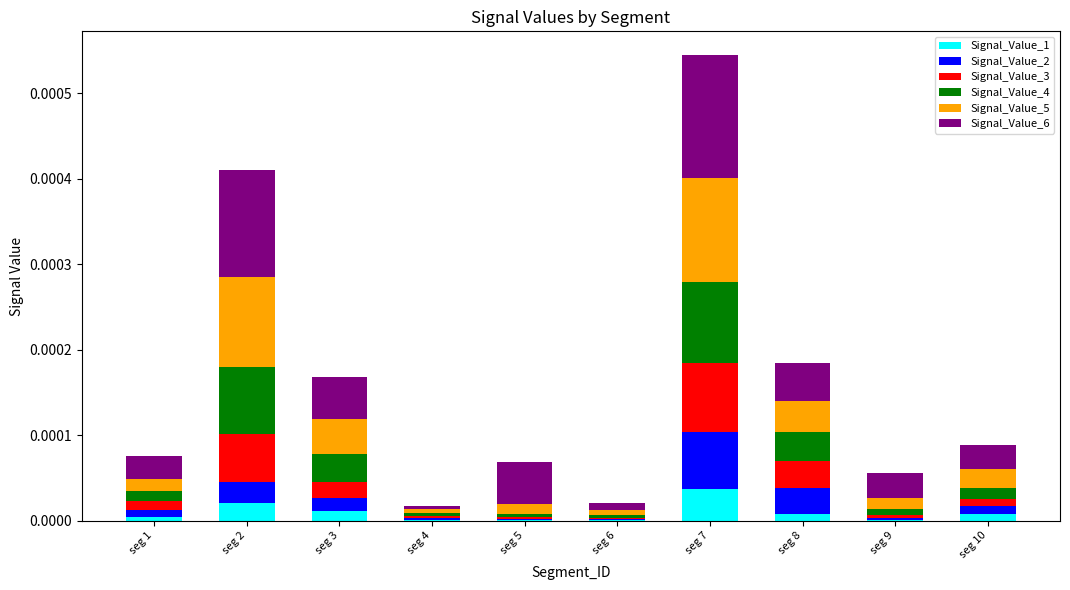

At which label does Signal_Value_1 reach its peak?

seg 7